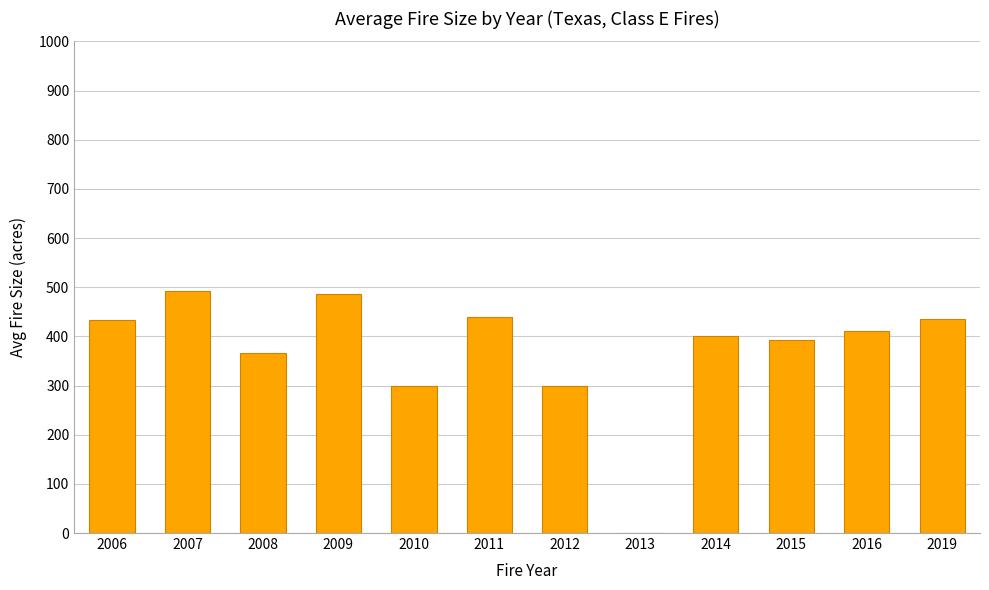

The chart shows a value of 162.1 at 2012. True or false?

False